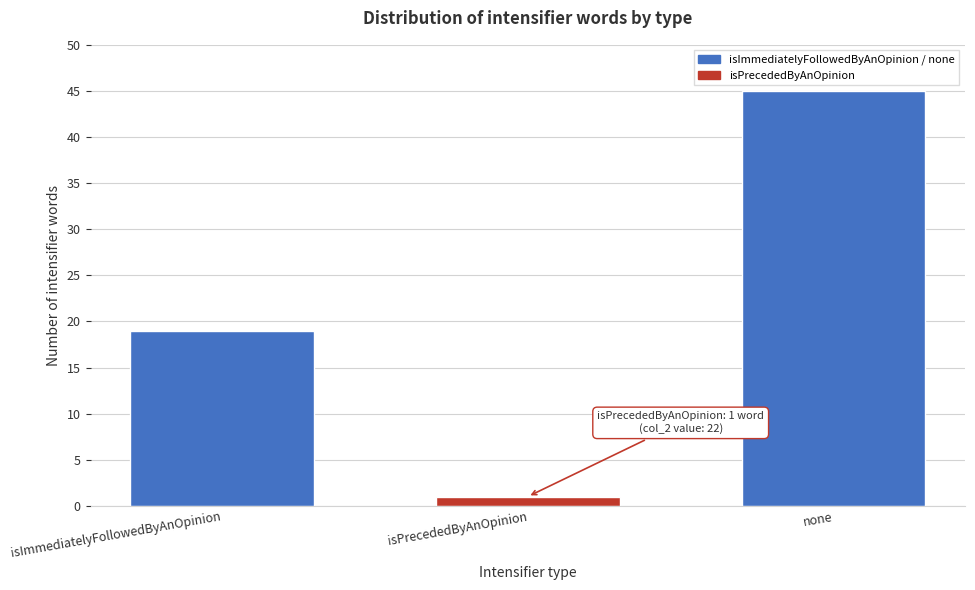

Reading left to right, transcribe all the data shown in this chart.

isImmediatelyFollowedByAnOpinion=19	isPrecededByAnOpinion=1	none=45